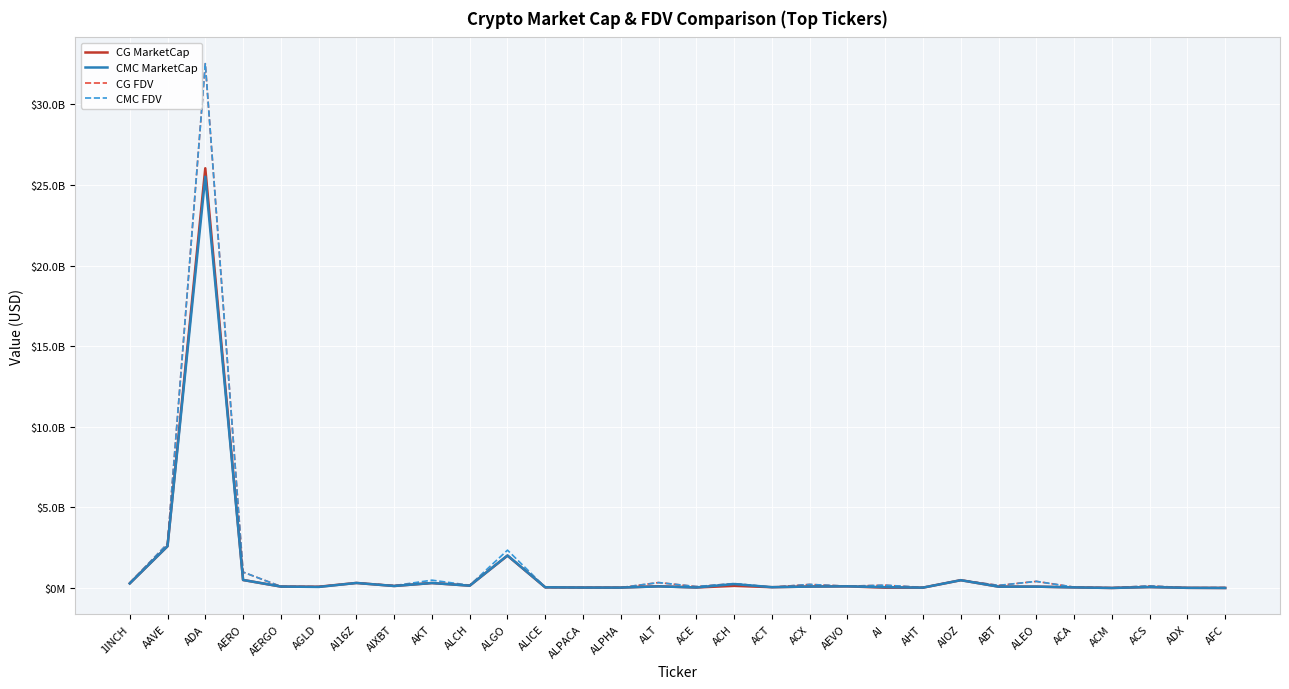

Where do CG FDV and CMC MarketCap first cross each other?

AIXBT and AKT